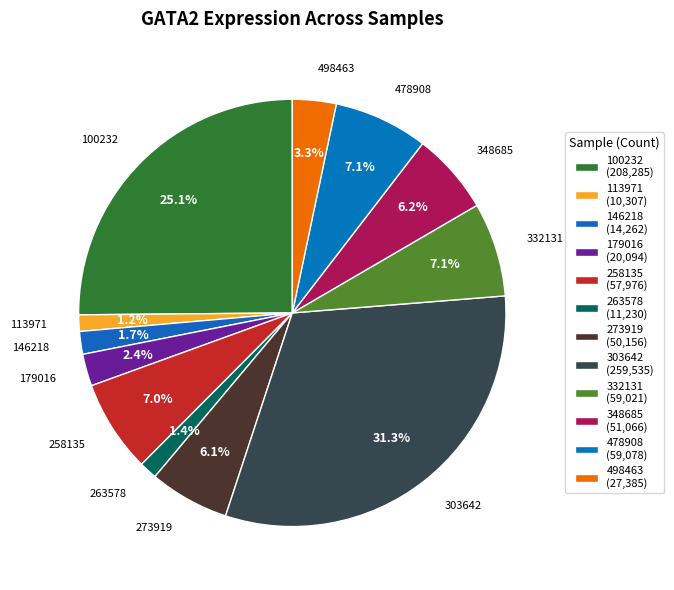

To the nearest percent, what is the combined percentage of 258135 and 332131?

14%